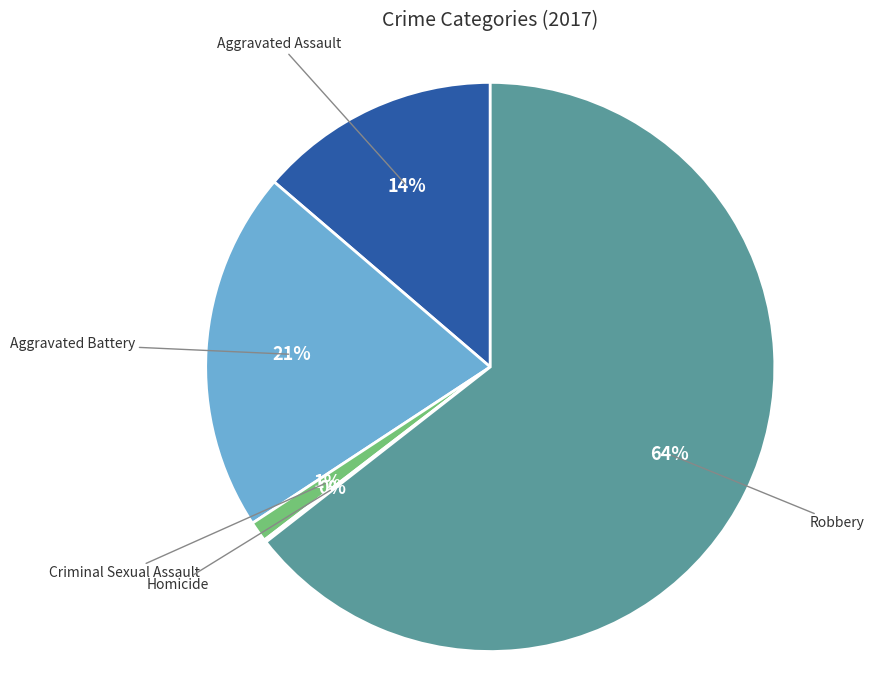

Which category accounts for the majority?

Robbery